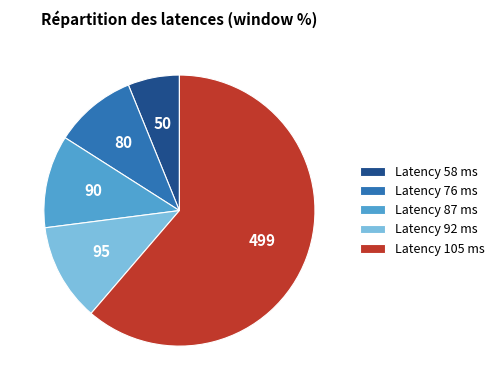

The Latency 92 ms slice represents 12% of the pie. True or false?

True